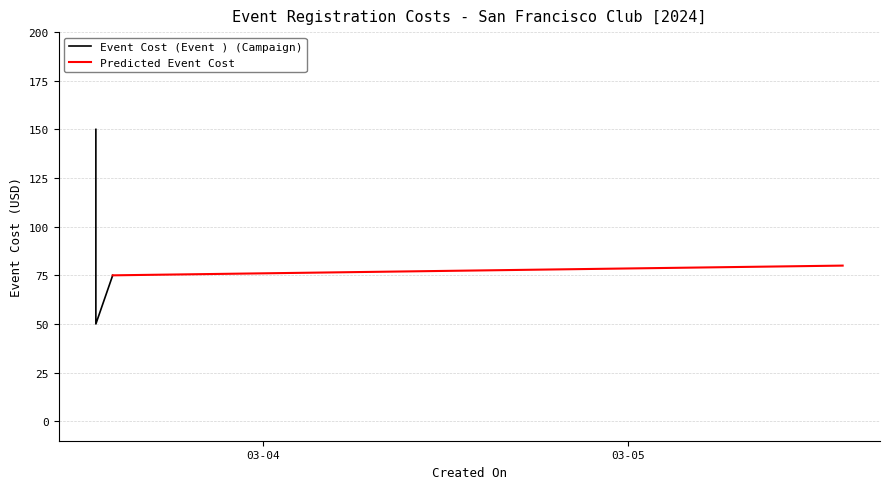

What is the average value?

92